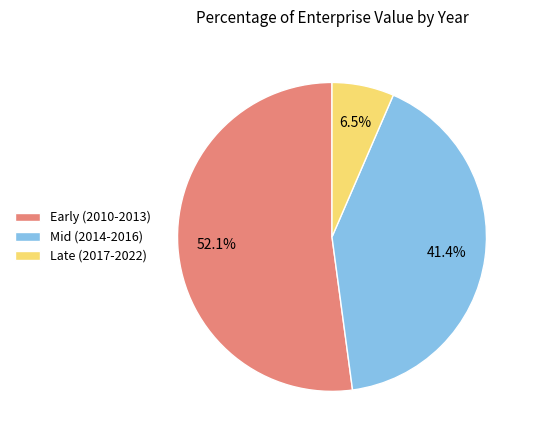

Which slice is the largest?

Early (2010-2013)